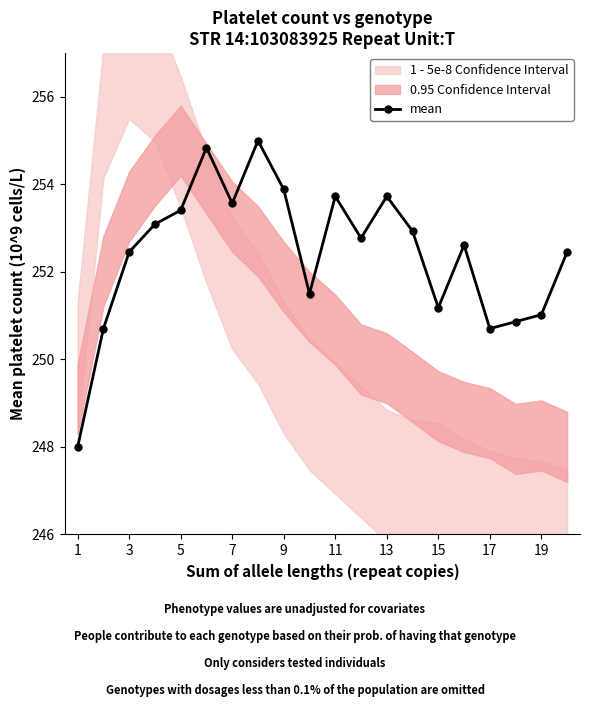

How many lines are shown in the chart?

1